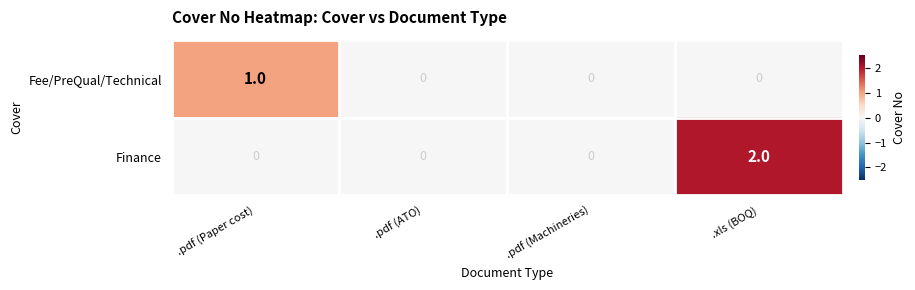

Which series has the largest total across all categories?

Finance